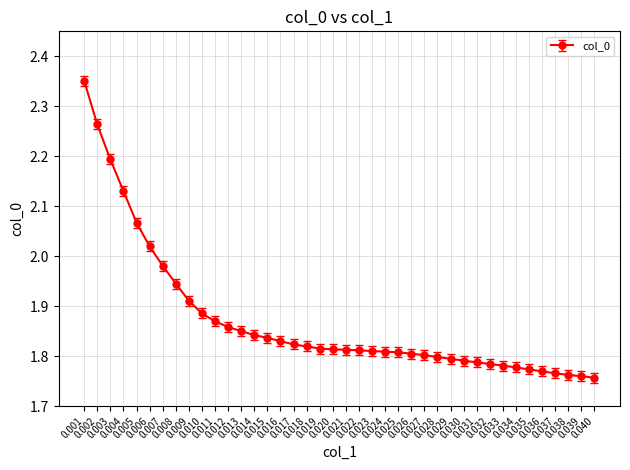

What is the difference between the maximum and minimum values?

0.6